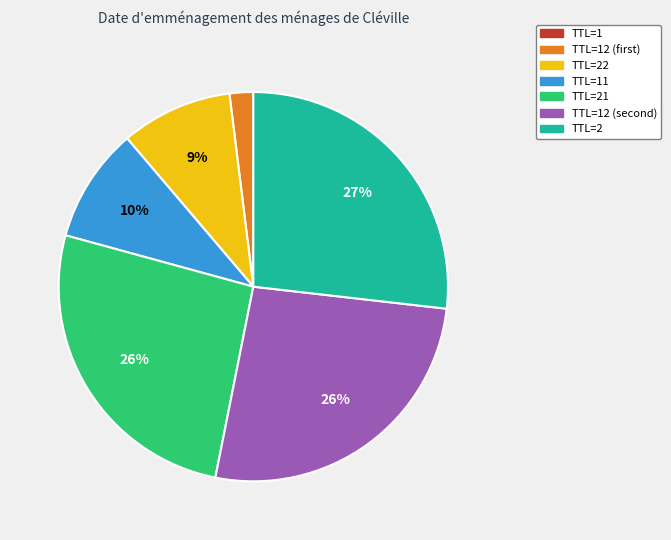

Does any single category account for the majority?

No